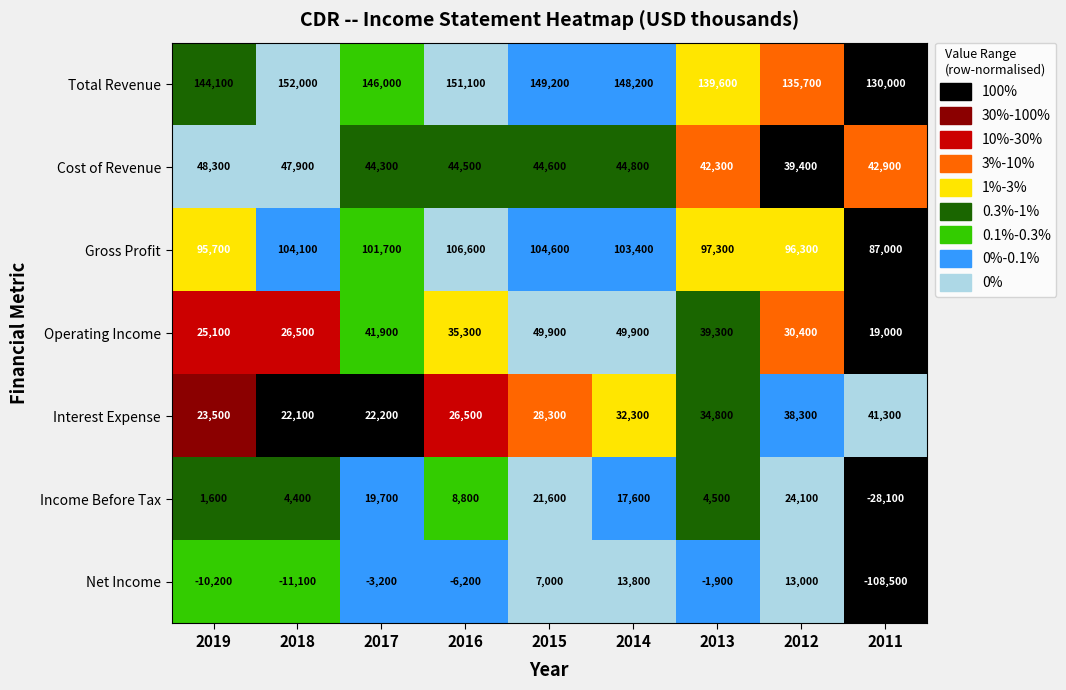

At how many categories does at least one series exceed 0?

9